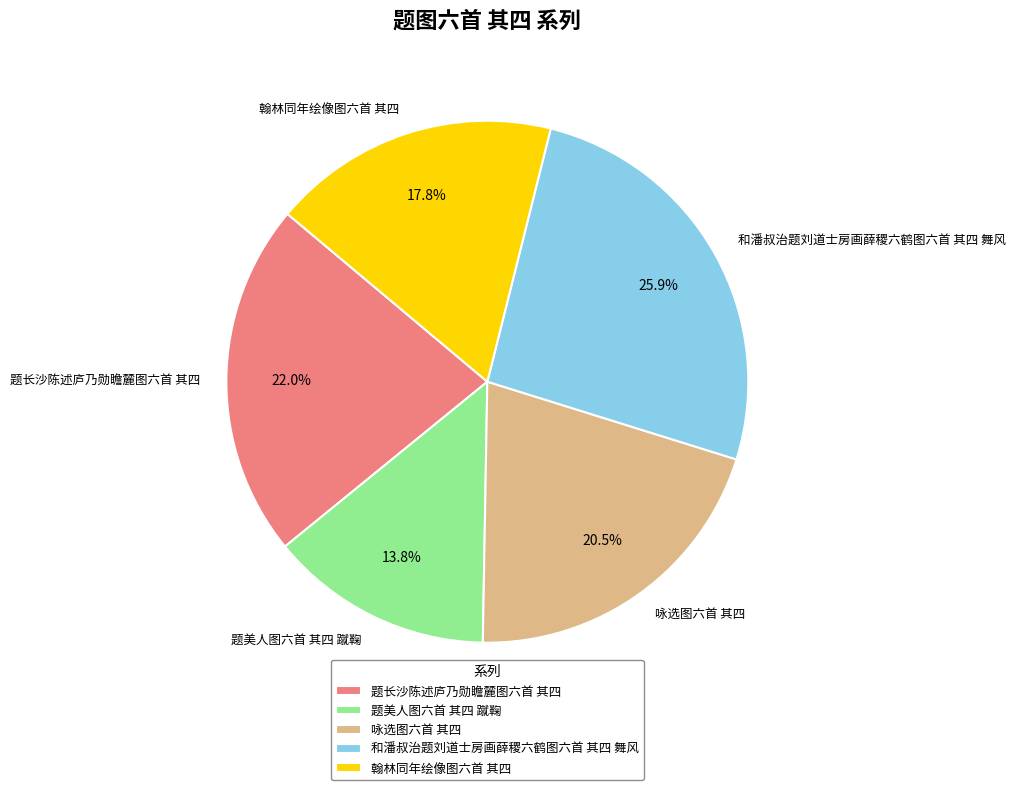

What is the total percentage of 翰林同年绘像图六首 其四 and 题美人图六首 其四 蹴鞠?

31.6%